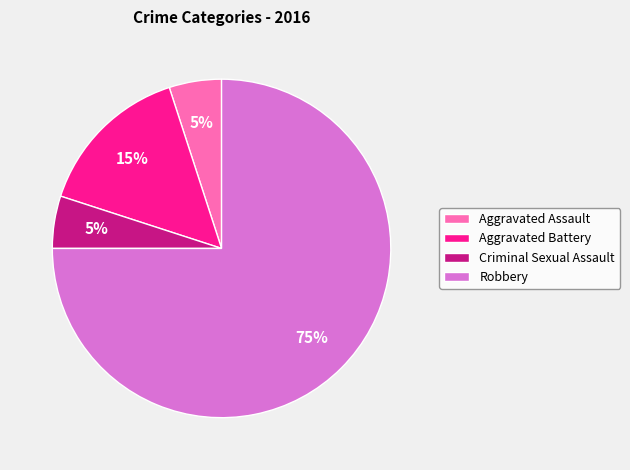

To the nearest percent, what is the average slice percentage?

25%